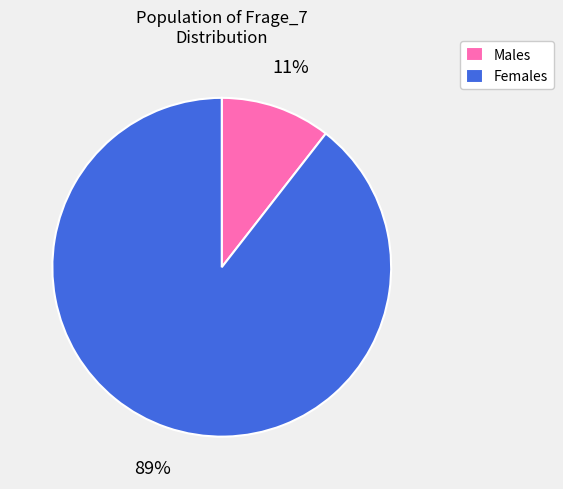

Is the sum of Females and Males greater than half?

Yes